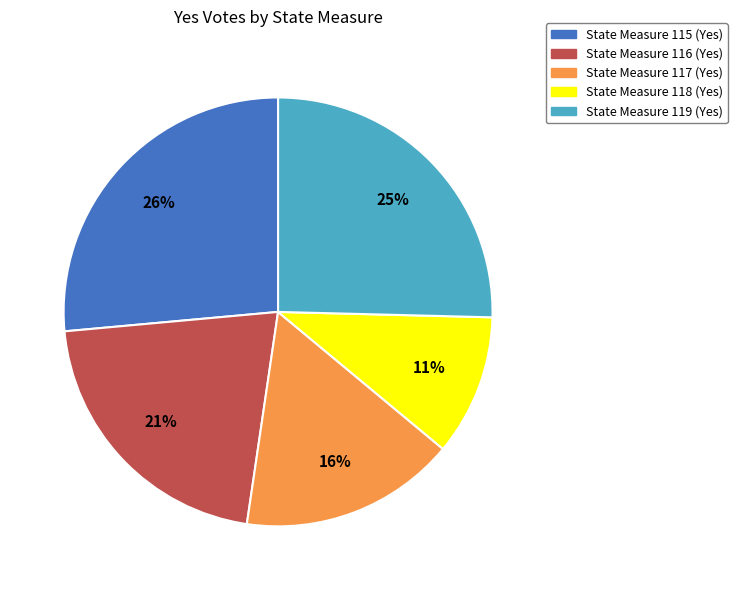

Is it true that State Measure 119 (Yes) is 25% of the pie?

True